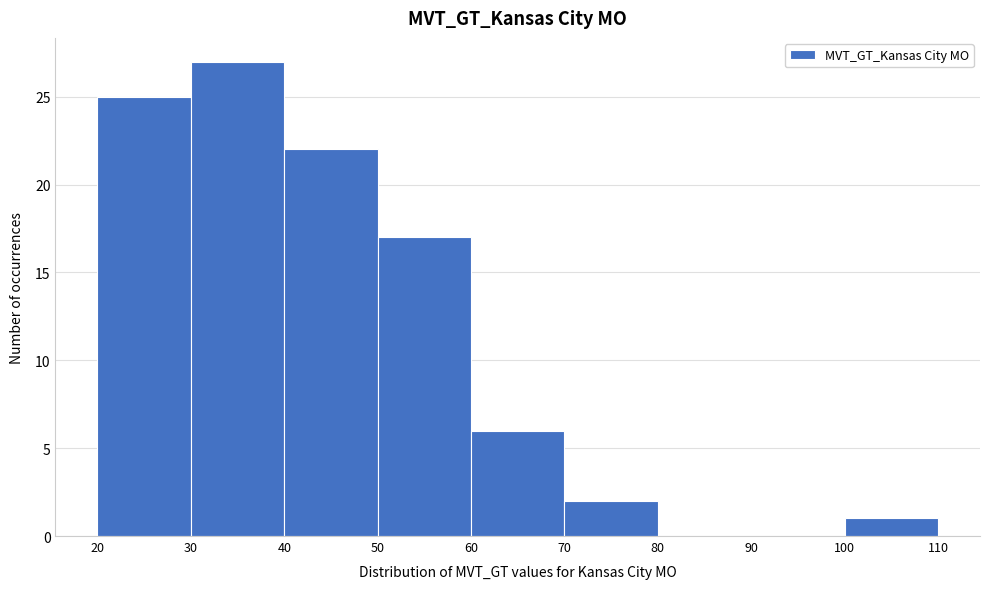

Reading left to right, list every bar in this chart as the range it spans on the x-axis followed by its height. The values are not printed on the chart, so give them approximately, as read against the axis.

20 to 30: 25
30 to 40: 27
40 to 50: 22
50 to 60: 17
60 to 70: 6
70 to 80: 2
80 to 90: 0
90 to 100: 0
100 to 110: 1